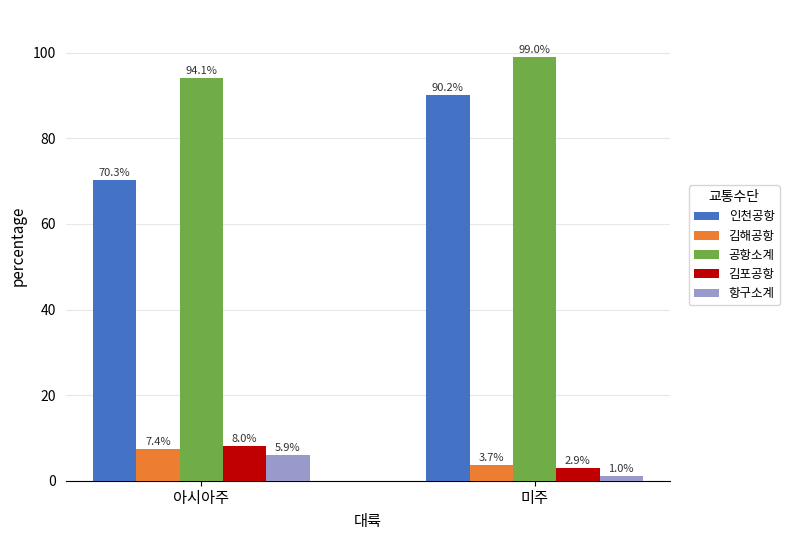

Rank the series by their maximum value, from highest to lowest.

공항소계, 인천공항, 김포공항, 김해공항, 항구소계